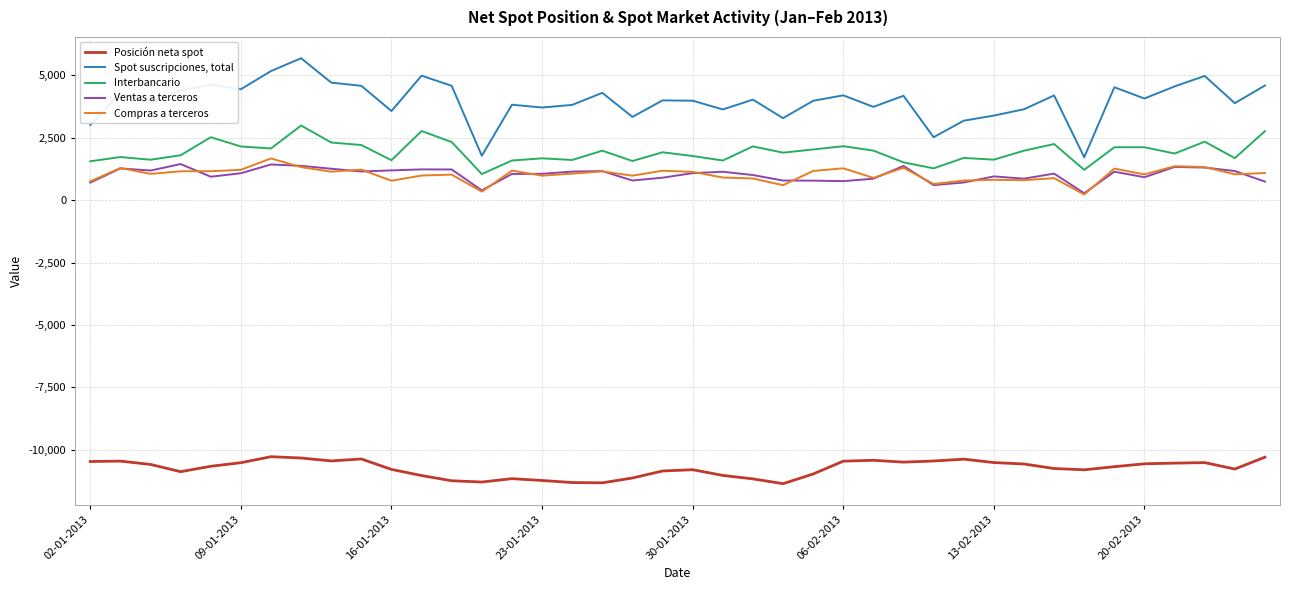

How many lines are shown in the chart?

5